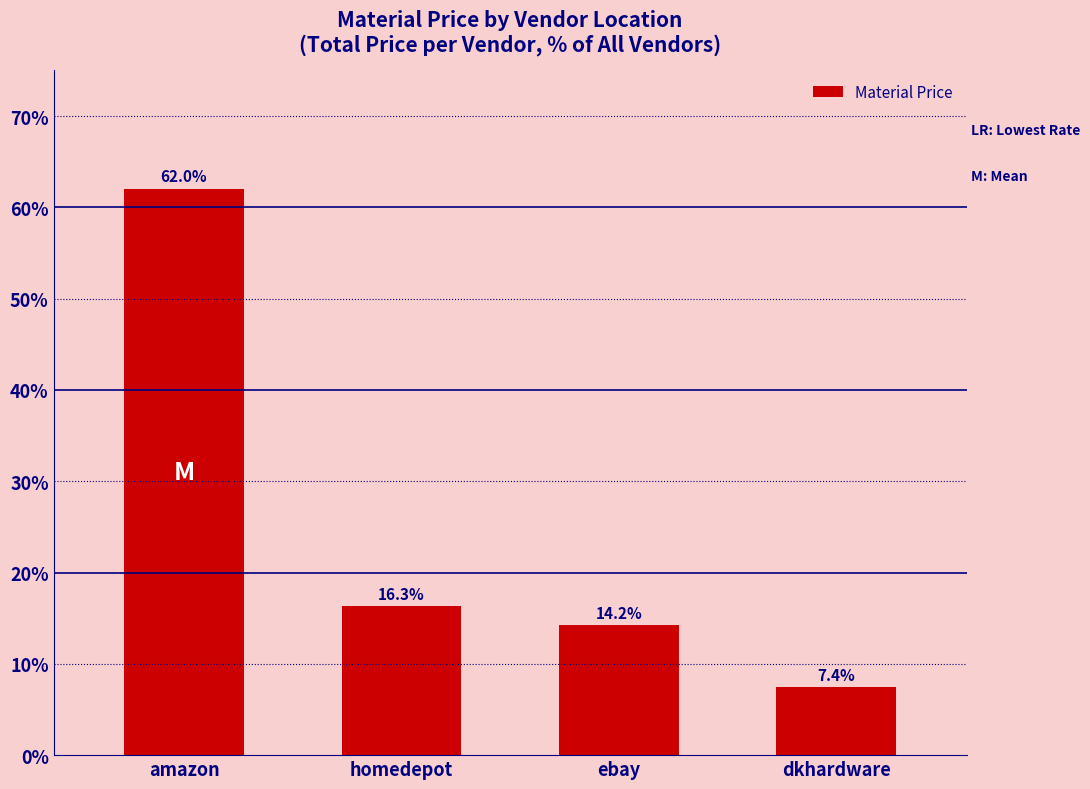

Reading left to right, extract all data points from this chart.

amazon=62.0	homedepot=16.3	ebay=14.2	dkhardware=7.4